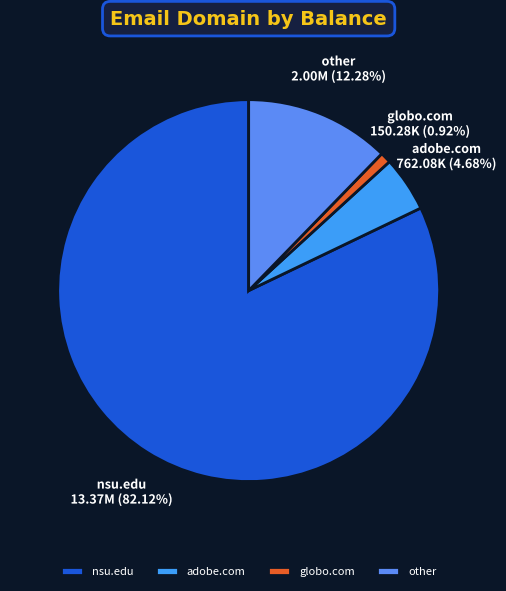

Combined, do nsu.edu and globo.com account for over 50%?

Yes